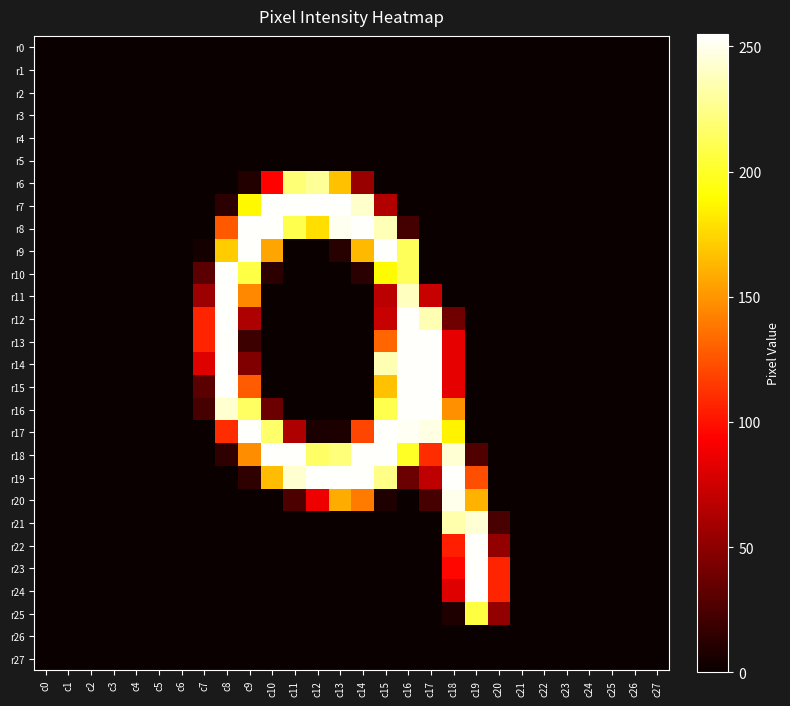

Reading left to right, transcribe all the data shown in this chart.

r0: c0=0	c1=0	c2=0	c3=0	c4=0	c5=0	c6=0	c7=0	c8=0	c9=0	c10=0	c11=0	c12=0	c13=0	c14=0	c15=0	c16=0	c17=0	c18=0	c19=0	c20=0	c21=0	c22=0	c23=0	c24=0	c25=0	c26=0	c27=0
r1: c0=0	c1=0	c2=0	c3=0	c4=0	c5=0	c6=0	c7=0	c8=0	c9=0	c10=0	c11=0	c12=0	c13=0	c14=0	c15=0	c16=0	c17=0	c18=0	c19=0	c20=0	c21=0	c22=0	c23=0	c24=0	c25=0	c26=0	c27=0
r2: c0=0	c1=0	c2=0	c3=0	c4=0	c5=0	c6=0	c7=0	c8=0	c9=0	c10=0	c11=0	c12=0	c13=0	c14=0	c15=0	c16=0	c17=0	c18=0	c19=0	c20=0	c21=0	c22=0	c23=0	c24=0	c25=0	c26=0	c27=0
r3: c0=0	c1=0	c2=0	c3=0	c4=0	c5=0	c6=0	c7=0	c8=0	c9=0	c10=0	c11=0	c12=0	c13=0	c14=0	c15=0	c16=0	c17=0	c18=0	c19=0	c20=0	c21=0	c22=0	c23=0	c24=0	c25=0	c26=0	c27=0
r4: c0=0	c1=0	c2=0	c3=0	c4=0	c5=0	c6=0	c7=0	c8=0	c9=0	c10=0	c11=0	c12=0	c13=0	c14=0	c15=0	c16=0	c17=0	c18=0	c19=0	c20=0	c21=0	c22=0	c23=0	c24=0	c25=0	c26=0	c27=0
r5: c0=0	c1=0	c2=0	c3=0	c4=0	c5=0	c6=0	c7=0	c8=0	c9=0	c10=0	c11=0	c12=0	c13=0	c14=0	c15=0	c16=0	c17=0	c18=0	c19=0	c20=0	c21=0	c22=0	c23=0	c24=0	c25=0	c26=0	c27=0
r6: c0=0	c1=0	c2=0	c3=0	c4=0	c5=0	c6=0	c7=0	c8=0	c9=9	c10=94	c11=220	c12=229	c13=167	c14=54	c15=0	c16=0	c17=0	c18=0	c19=0	c20=0	c21=0	c22=0	c23=0	c24=0	c25=0	c26=0	c27=0
r7: c0=0	c1=0	c2=0	c3=0	c4=0	c5=0	c6=0	c7=0	c8=13	c9=188	c10=254	c11=254	c12=254	c13=254	c14=242	c15=64	c16=0	c17=0	c18=0	c19=0	c20=0	c21=0	c22=0	c23=0	c24=0	c25=0	c26=0	c27=0
r8: c0=0	c1=0	c2=0	c3=0	c4=0	c5=0	c6=0	c7=0	c8=127	c9=254	c10=254	c11=210	c12=178	c13=251	c14=254	c15=237	c16=22	c17=0	c18=0	c19=0	c20=0	c21=0	c22=0	c23=0	c24=0	c25=0	c26=0	c27=0
r9: c0=0	c1=0	c2=0	c3=0	c4=0	c5=0	c6=0	c7=4	c8=171	c9=254	c10=156	c11=0	c12=0	c13=11	c14=164	c15=254	c16=213	c17=0	c18=0	c19=0	c20=0	c21=0	c22=0	c23=0	c24=0	c25=0	c26=0	c27=0
r10: c0=0	c1=0	c2=0	c3=0	c4=0	c5=0	c6=0	c7=31	c8=254	c9=208	c10=13	c11=0	c12=0	c13=0	c14=12	c15=189	c16=213	c17=0	c18=0	c19=0	c20=0	c21=0	c22=0	c23=0	c24=0	c25=0	c26=0	c27=0
r11: c0=0	c1=0	c2=0	c3=0	c4=0	c5=0	c6=0	c7=56	c8=254	c9=145	c10=0	c11=0	c12=0	c13=0	c14=0	c15=67	c16=239	c17=72	c18=0	c19=0	c20=0	c21=0	c22=0	c23=0	c24=0	c25=0	c26=0	c27=0
r12: c0=0	c1=0	c2=0	c3=0	c4=0	c5=0	c6=0	c7=107	c8=254	c9=62	c10=0	c11=0	c12=0	c13=0	c14=0	c15=72	c16=254	c17=236	c18=39	c19=0	c20=0	c21=0	c22=0	c23=0	c24=0	c25=0	c26=0	c27=0
r13: c0=0	c1=0	c2=0	c3=0	c4=0	c5=0	c6=0	c7=107	c8=254	c9=19	c10=0	c11=0	c12=0	c13=0	c14=0	c15=132	c16=254	c17=254	c18=84	c19=0	c20=0	c21=0	c22=0	c23=0	c24=0	c25=0	c26=0	c27=0
r14: c0=0	c1=0	c2=0	c3=0	c4=0	c5=0	c6=0	c7=81	c8=254	c9=45	c10=0	c11=0	c12=0	c13=0	c14=0	c15=236	c16=254	c17=254	c18=84	c19=0	c20=0	c21=0	c22=0	c23=0	c24=0	c25=0	c26=0	c27=0
r15: c0=0	c1=0	c2=0	c3=0	c4=0	c5=0	c6=0	c7=31	c8=254	c9=128	c10=0	c11=0	c12=0	c13=0	c14=0	c15=167	c16=254	c17=254	c18=84	c19=0	c20=0	c21=0	c22=0	c23=0	c24=0	c25=0	c26=0	c27=0
r16: c0=0	c1=0	c2=0	c3=0	c4=0	c5=0	c6=0	c7=23	c8=243	c9=215	c10=37	c11=0	c12=0	c13=0	c14=0	c15=210	c16=254	c17=254	c18=148	c19=0	c20=0	c21=0	c22=0	c23=0	c24=0	c25=0	c26=0	c27=0
r17: c0=0	c1=0	c2=0	c3=0	c4=0	c5=0	c6=0	c7=0	c8=110	c9=254	c10=217	c11=63	c12=6	c13=7	c14=120	c15=254	c16=252	c17=248	c18=186	c19=0	c20=0	c21=0	c22=0	c23=0	c24=0	c25=0	c26=0	c27=0
r18: c0=0	c1=0	c2=0	c3=0	c4=0	c5=0	c6=0	c7=0	c8=14	c9=147	c10=254	c11=254	c12=216	c13=221	c14=254	c15=254	c16=200	c17=110	c18=244	c19=27	c20=0	c21=0	c22=0	c23=0	c24=0	c25=0	c26=0	c27=0
r19: c0=0	c1=0	c2=0	c3=0	c4=0	c5=0	c6=0	c7=0	c8=0	c9=14	c10=165	c11=243	c12=254	c13=254	c14=254	c15=225	c16=37	c17=69	c18=254	c19=123	c20=0	c21=0	c22=0	c23=0	c24=0	c25=0	c26=0	c27=0
r20: c0=0	c1=0	c2=0	c3=0	c4=0	c5=0	c6=0	c7=0	c8=0	c9=0	c10=0	c11=25	c12=87	c13=159	c14=140	c15=8	c16=0	c17=23	c18=250	c19=161	c20=0	c21=0	c22=0	c23=0	c24=0	c25=0	c26=0	c27=0
r21: c0=0	c1=0	c2=0	c3=0	c4=0	c5=0	c6=0	c7=0	c8=0	c9=0	c10=0	c11=0	c12=0	c13=0	c14=0	c15=0	c16=0	c17=0	c18=234	c19=244	c20=24	c21=0	c22=0	c23=0	c24=0	c25=0	c26=0	c27=0
r22: c0=0	c1=0	c2=0	c3=0	c4=0	c5=0	c6=0	c7=0	c8=0	c9=0	c10=0	c11=0	c12=0	c13=0	c14=0	c15=0	c16=0	c17=0	c18=105	c19=254	c20=52	c21=0	c22=0	c23=0	c24=0	c25=0	c26=0	c27=0
r23: c0=0	c1=0	c2=0	c3=0	c4=0	c5=0	c6=0	c7=0	c8=0	c9=0	c10=0	c11=0	c12=0	c13=0	c14=0	c15=0	c16=0	c17=0	c18=96	c19=254	c20=107	c21=0	c22=0	c23=0	c24=0	c25=0	c26=0	c27=0
r24: c0=0	c1=0	c2=0	c3=0	c4=0	c5=0	c6=0	c7=0	c8=0	c9=0	c10=0	c11=0	c12=0	c13=0	c14=0	c15=0	c16=0	c17=0	c18=81	c19=255	c20=107	c21=0	c22=0	c23=0	c24=0	c25=0	c26=0	c27=0
r25: c0=0	c1=0	c2=0	c3=0	c4=0	c5=0	c6=0	c7=0	c8=0	c9=0	c10=0	c11=0	c12=0	c13=0	c14=0	c15=0	c16=0	c17=0	c18=8	c19=207	c20=52	c21=0	c22=0	c23=0	c24=0	c25=0	c26=0	c27=0
r26: c0=0	c1=0	c2=0	c3=0	c4=0	c5=0	c6=0	c7=0	c8=0	c9=0	c10=0	c11=0	c12=0	c13=0	c14=0	c15=0	c16=0	c17=0	c18=0	c19=0	c20=0	c21=0	c22=0	c23=0	c24=0	c25=0	c26=0	c27=0
r27: c0=0	c1=0	c2=0	c3=0	c4=0	c5=0	c6=0	c7=0	c8=0	c9=0	c10=0	c11=0	c12=0	c13=0	c14=0	c15=0	c16=0	c17=0	c18=0	c19=0	c20=0	c21=0	c22=0	c23=0	c24=0	c25=0	c26=0	c27=0